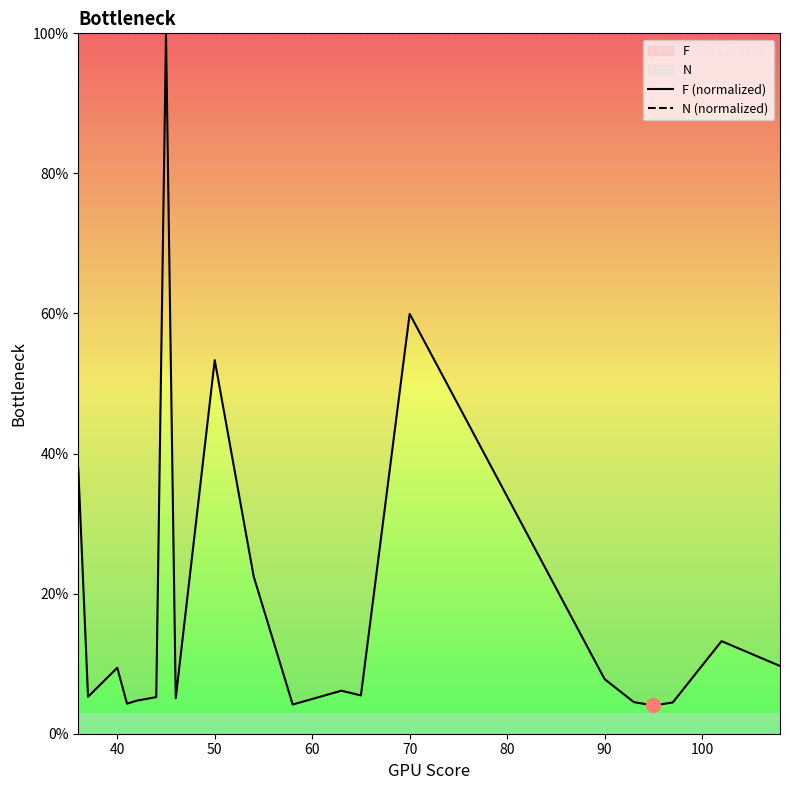

True or false: F (normalized) has a value of 3.3 at 80.

False